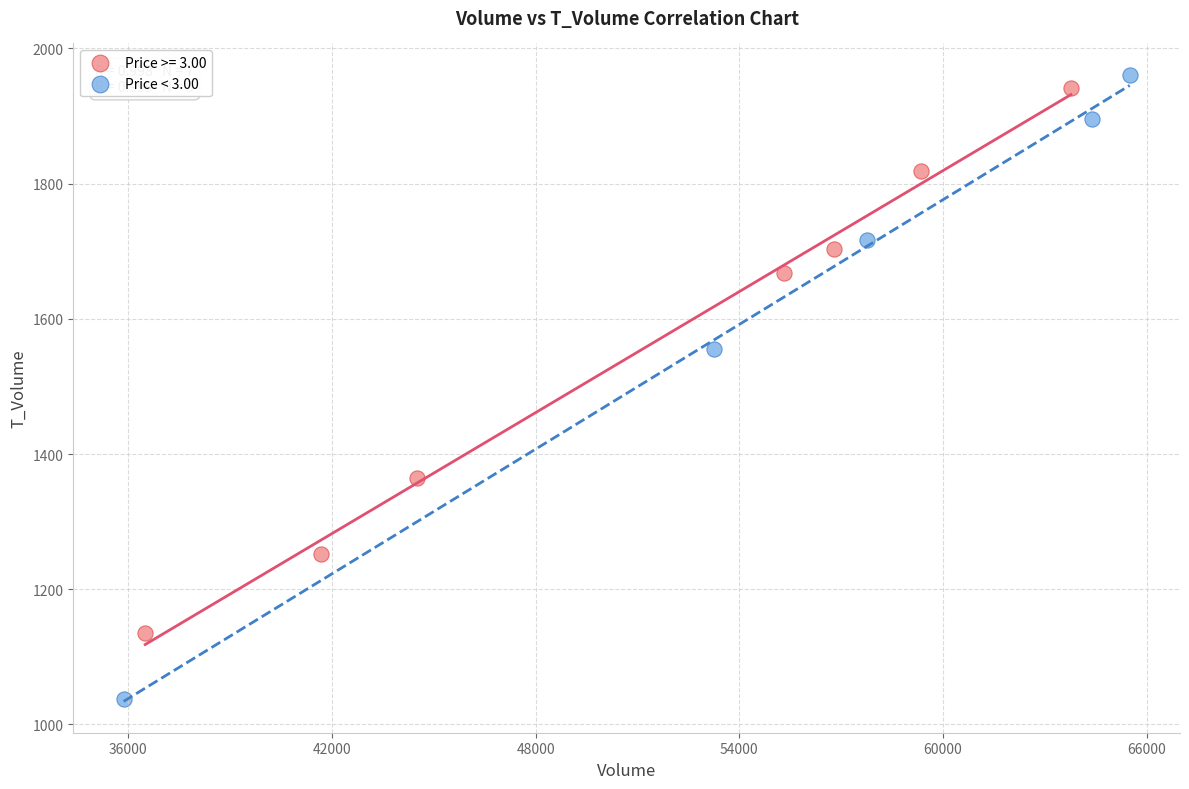

Which series has the largest Y range (max minus min)?

Price < 3.00